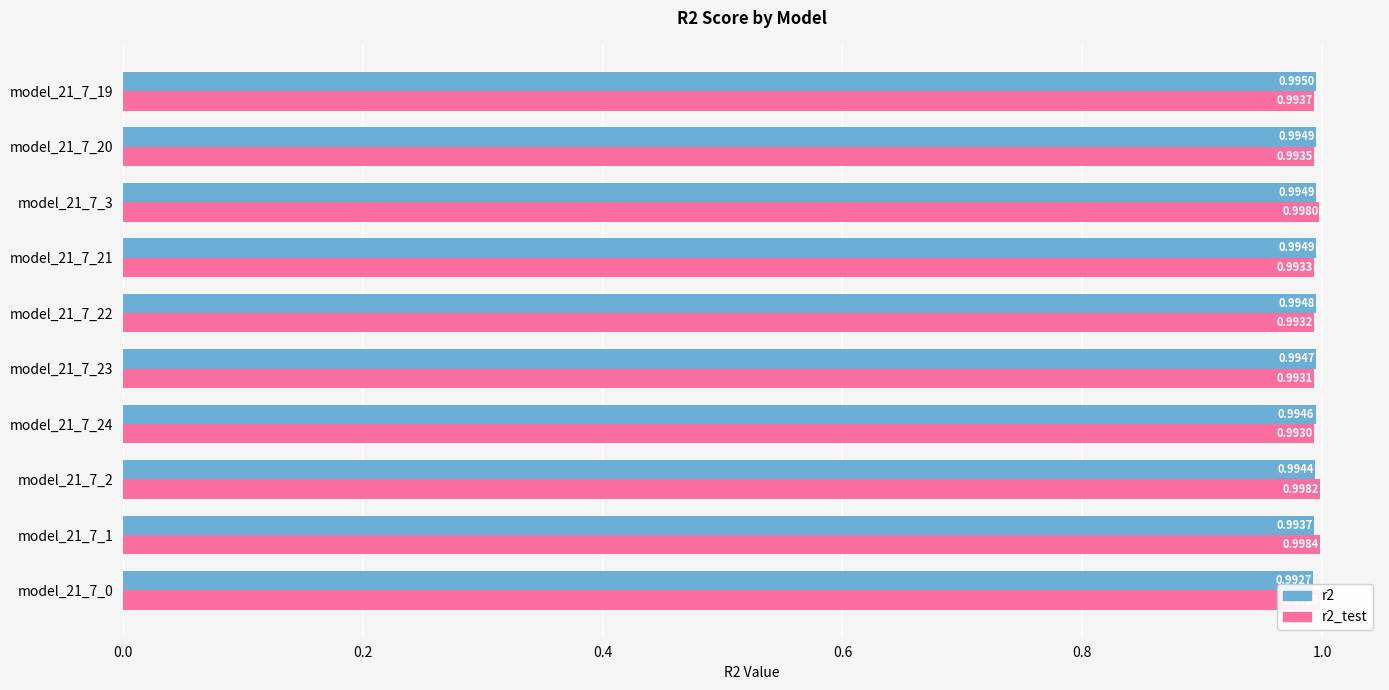

Which series changed the most between model_21_7_2 and model_21_7_24?

r2_test